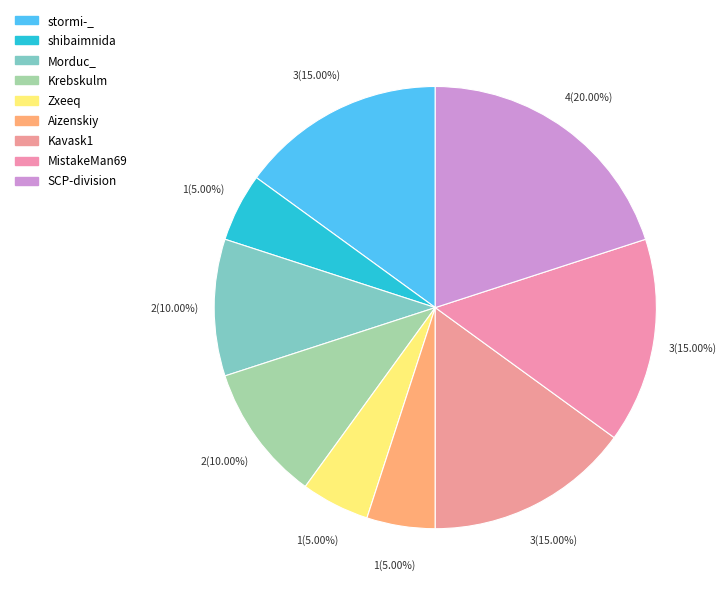

How many segments does this pie chart have?

9